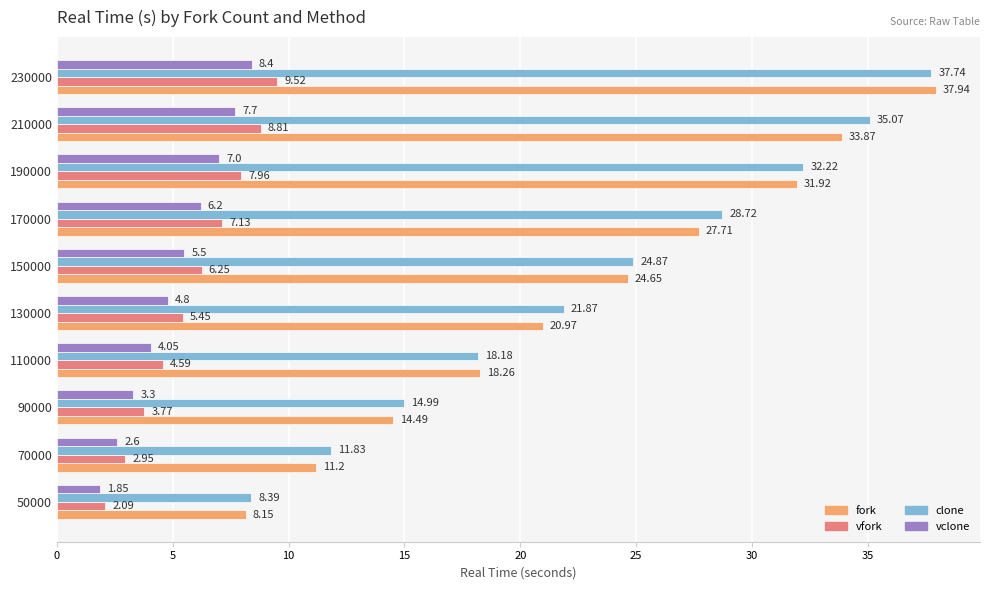

Which series has the widest spread of values?

fork